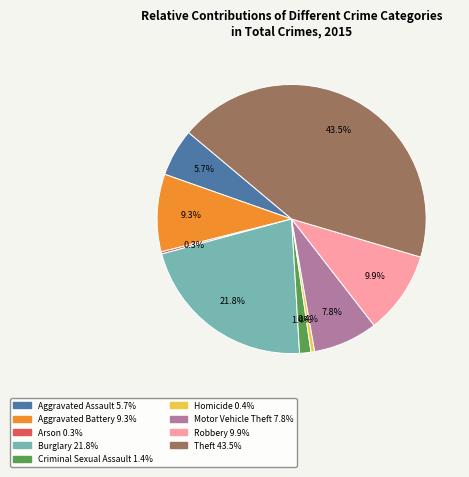

Between Burglary and Aggravated Assault, which is larger?

Burglary